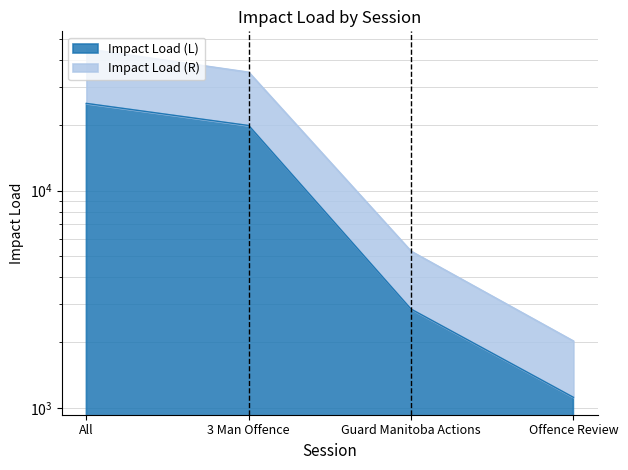

What is the label of the 2nd point from the left?

3 Man Offence